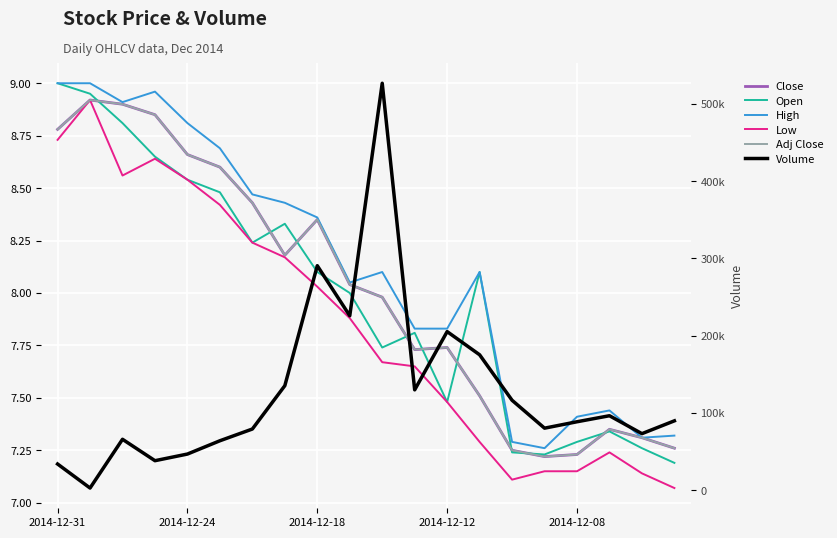

List the series in order of their peak value, lowest first.

Close, Low, Adj Close, Open, High, Volume